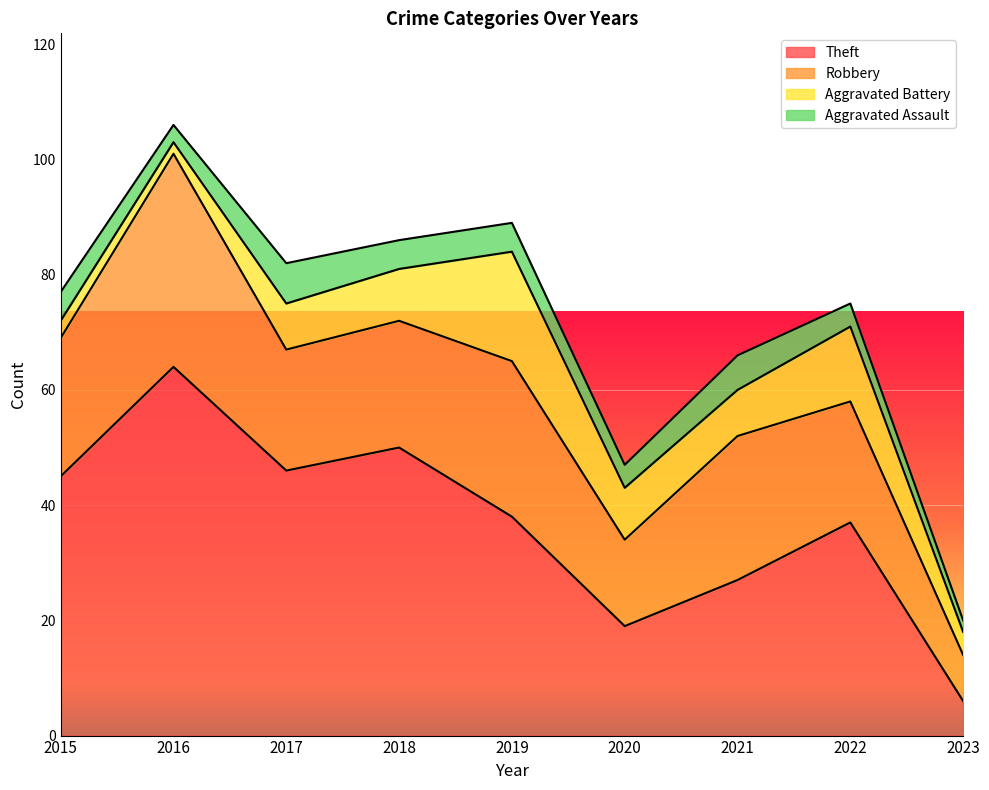

The value of Aggravated Assault at 2020 is 1. True or false?

False